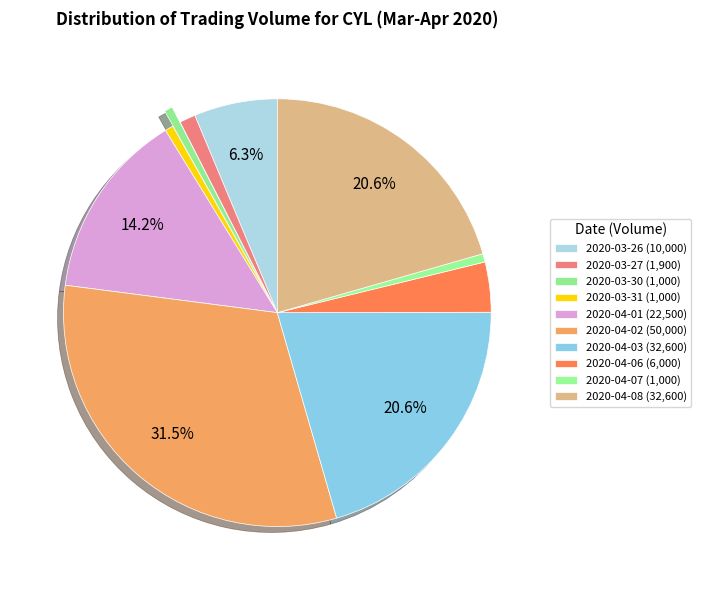

Count the number of slices in the pie.

10